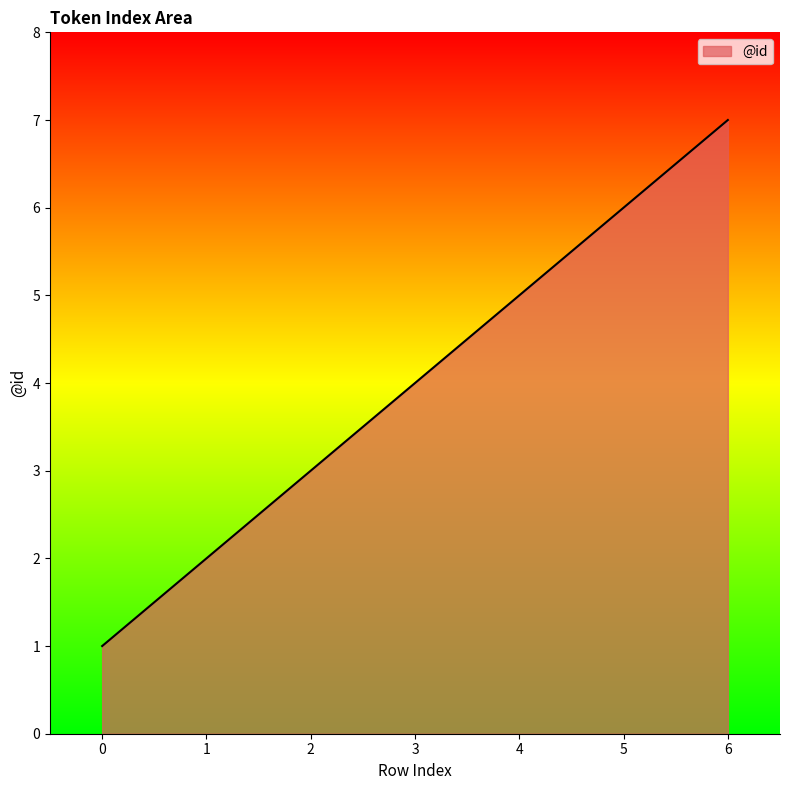

Which has a higher value, 5 or 1?

5